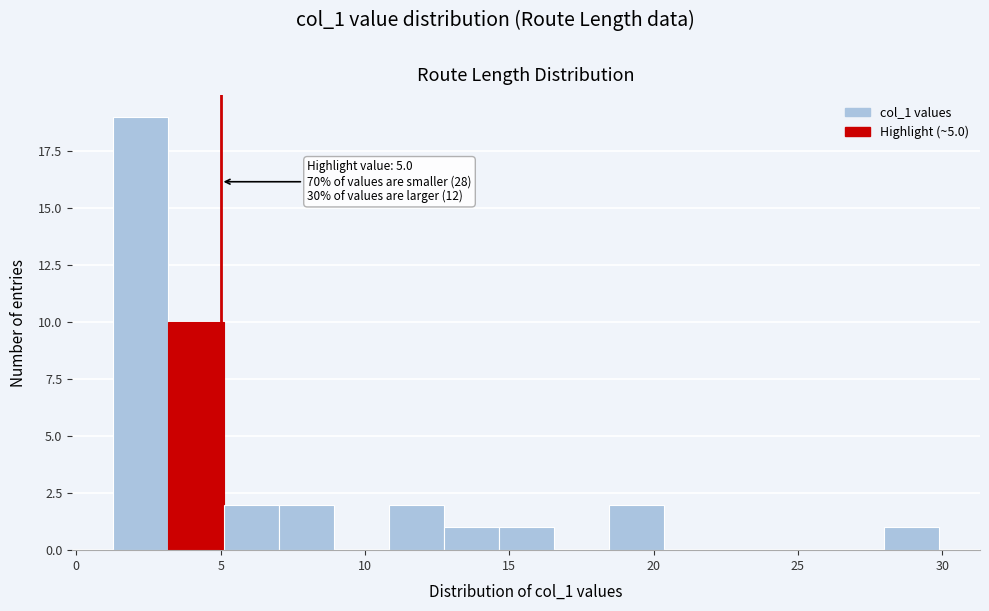

Around what value on the x-axis is the tallest bar? Give the approximate position of its centre, as read against the axis.

2.0